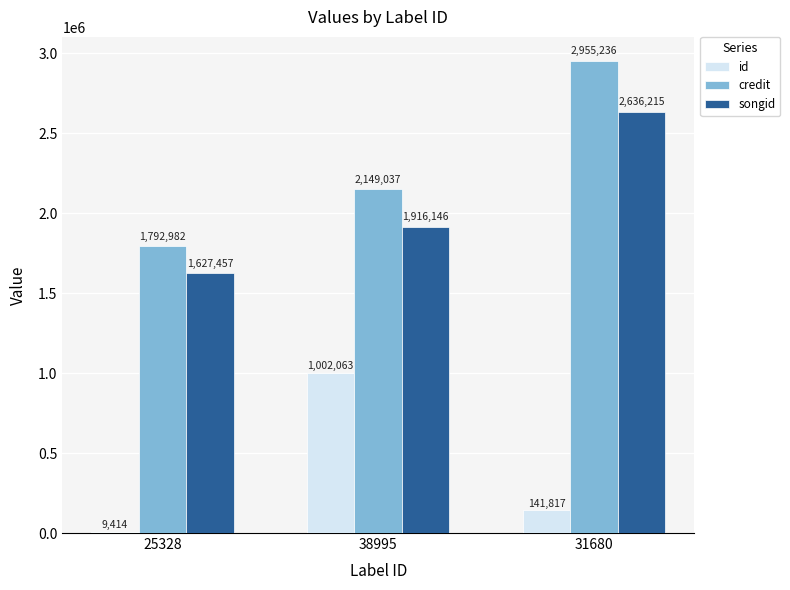

What is the spread (max minus min) of values at 38995?

1146974